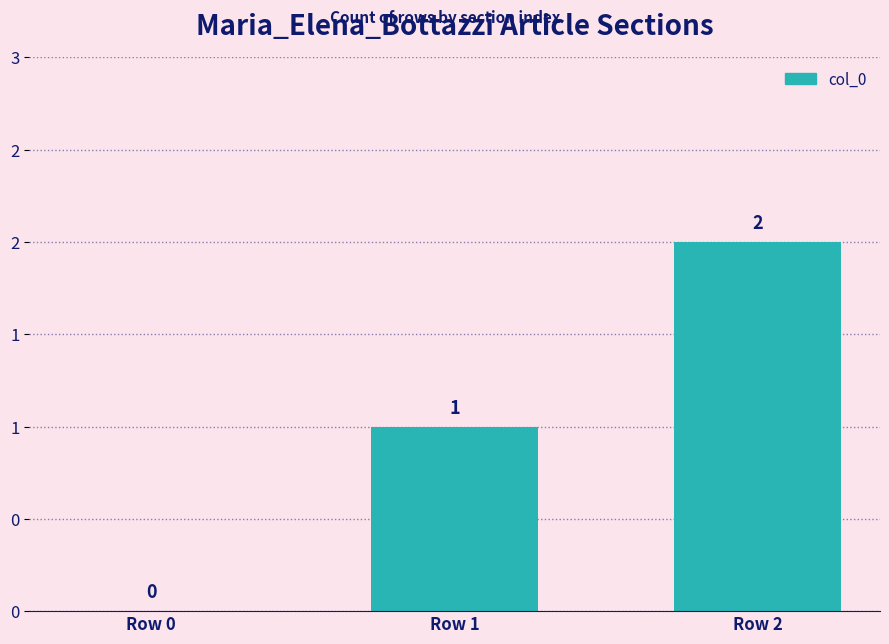

True or false: the data shows 1 at Row 1.

True